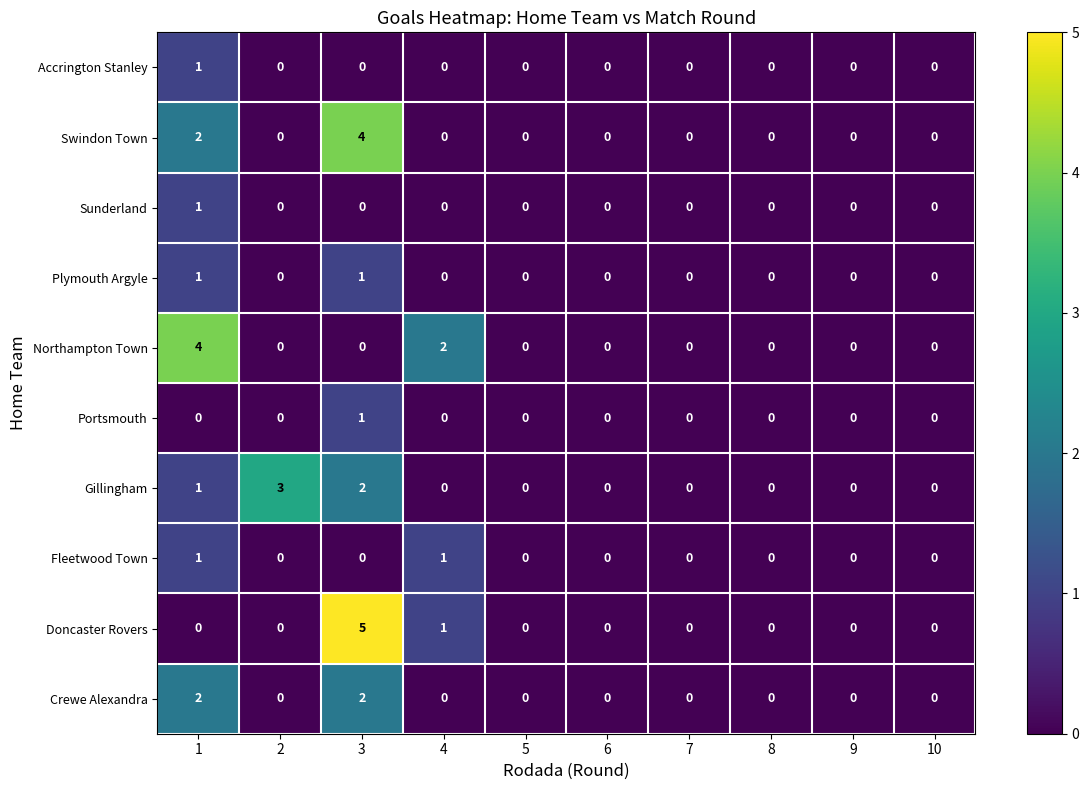

Is the value of Crewe Alexandra at 2 greater than the value of Fleetwood Town at 1?

No